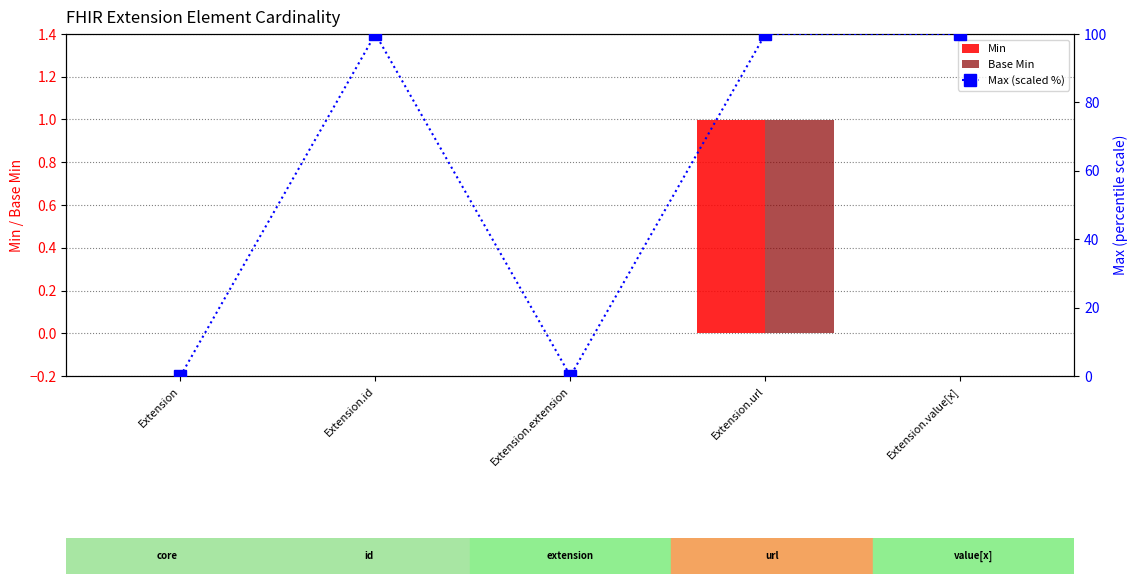

Are the bars horizontal?

No